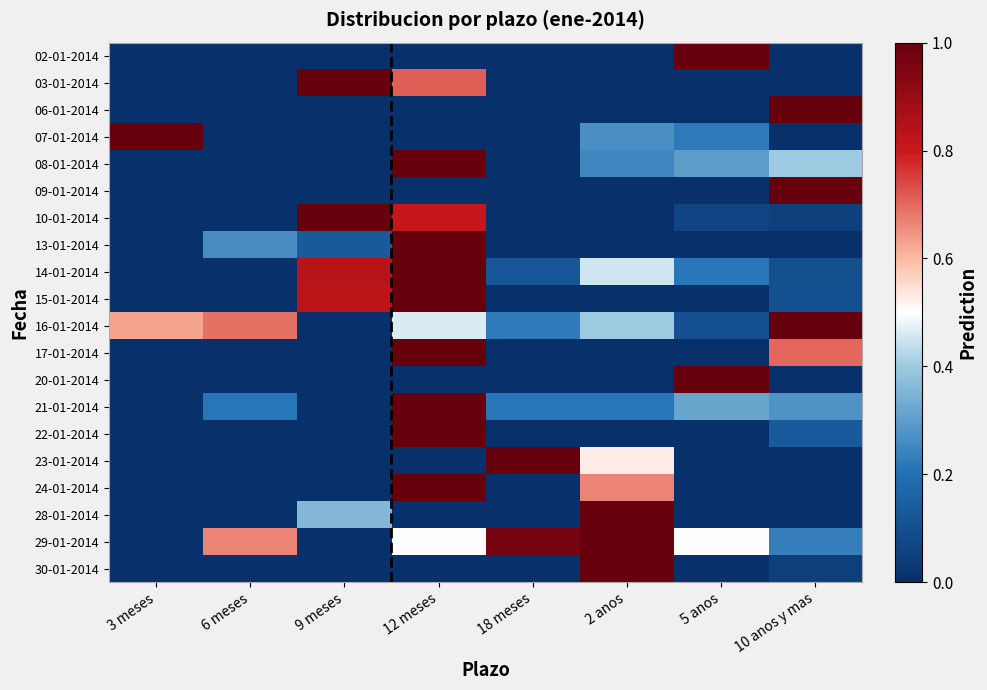

Between 9 meses and 3 meses, which is larger?

9 meses